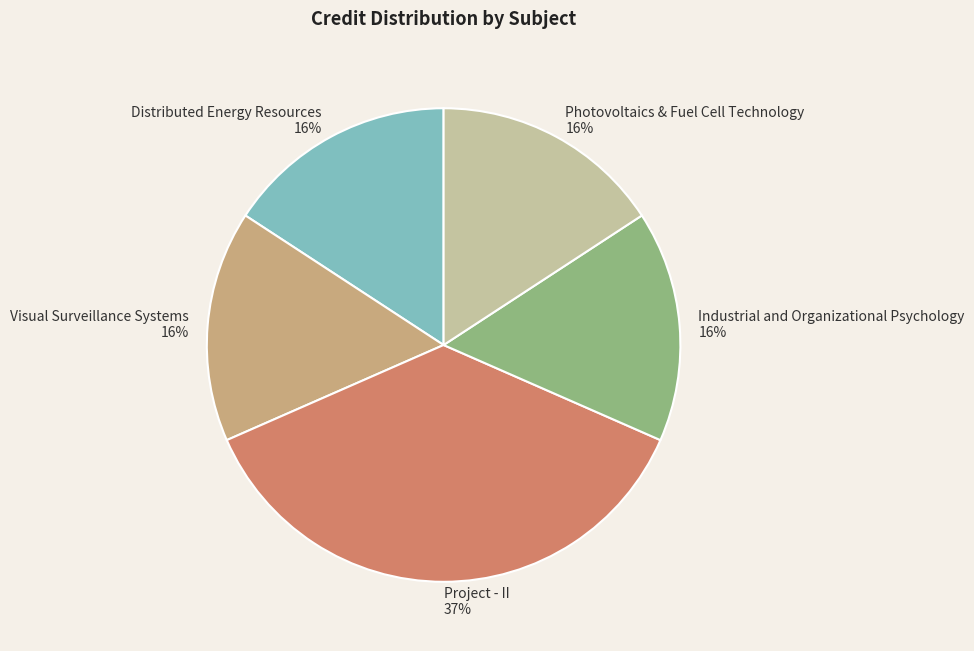

Which slice is the largest?

Project - II